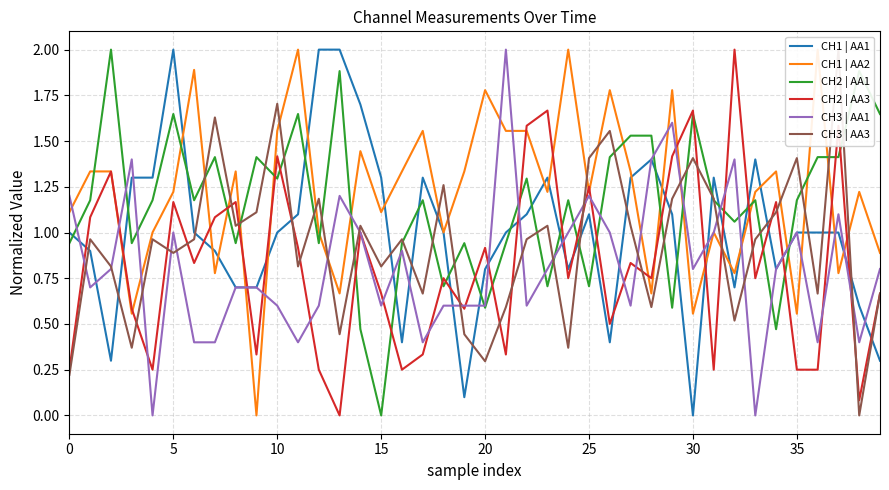

The value of CH2 | AA3 at 0 is 0.4. True or false?

False